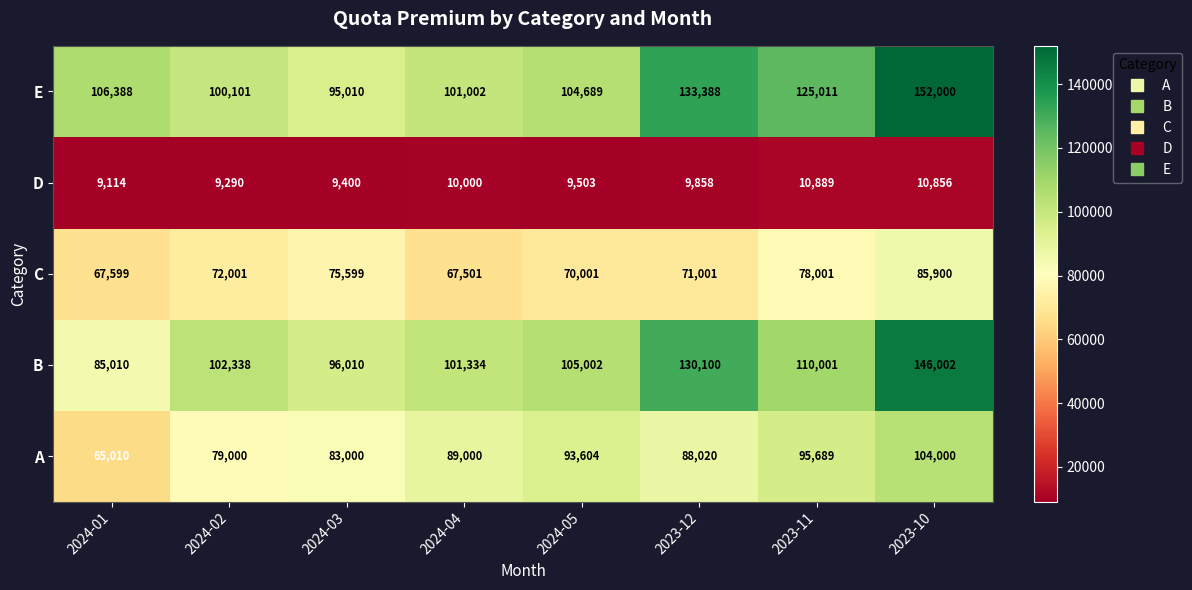

Which series has the widest spread of values?

B